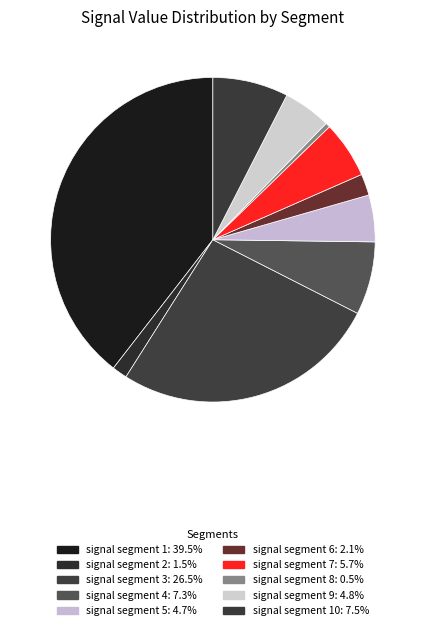

How many segments does this pie chart have?

10